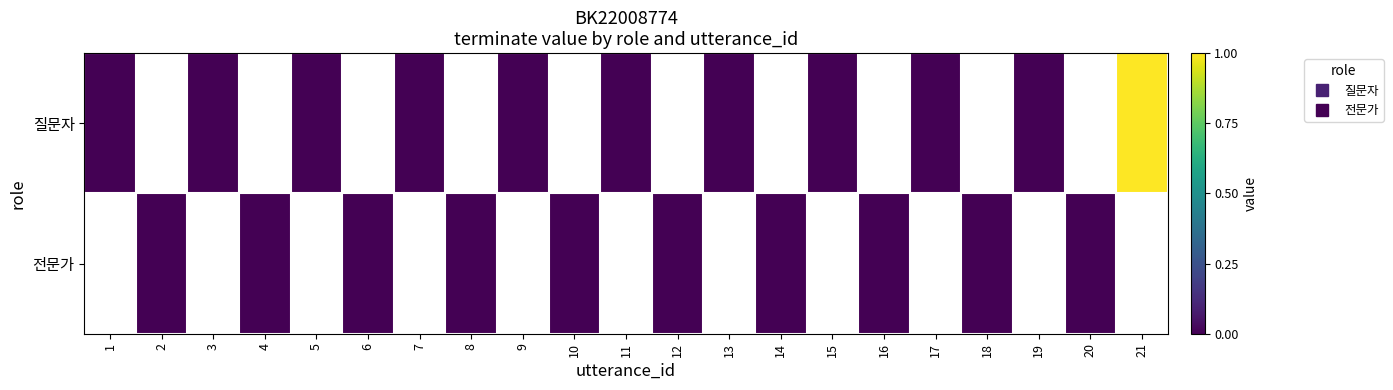

Which category has the highest value in the 질문자 series?

21